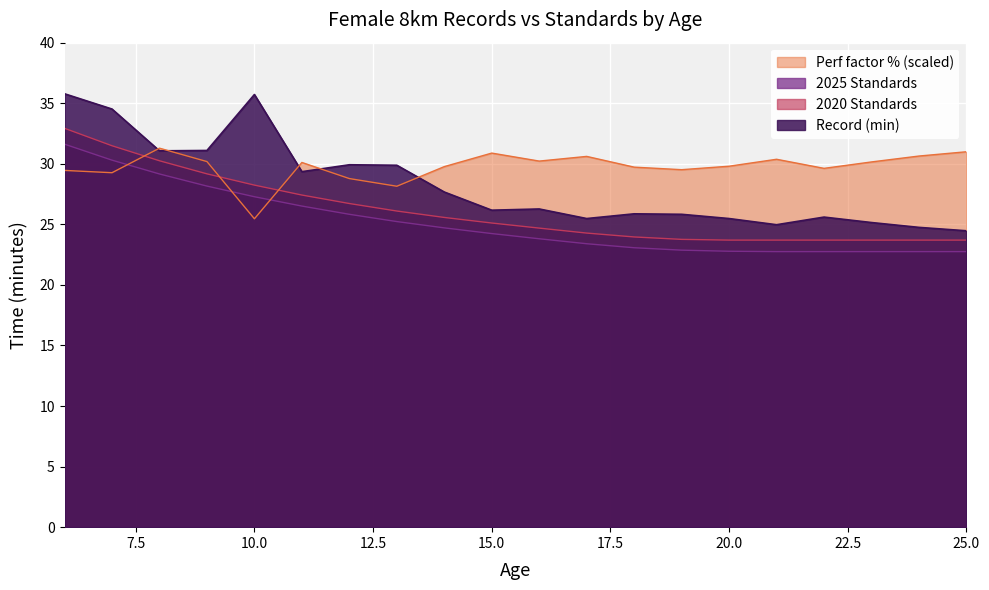

List the labels in order of Record (min) value, smallest first.

25, 24, 21, 23, 17, 20, 22, 19, 18, 15, 16, 14, 11, 13, 12, 8, 9, 7, 10, 6